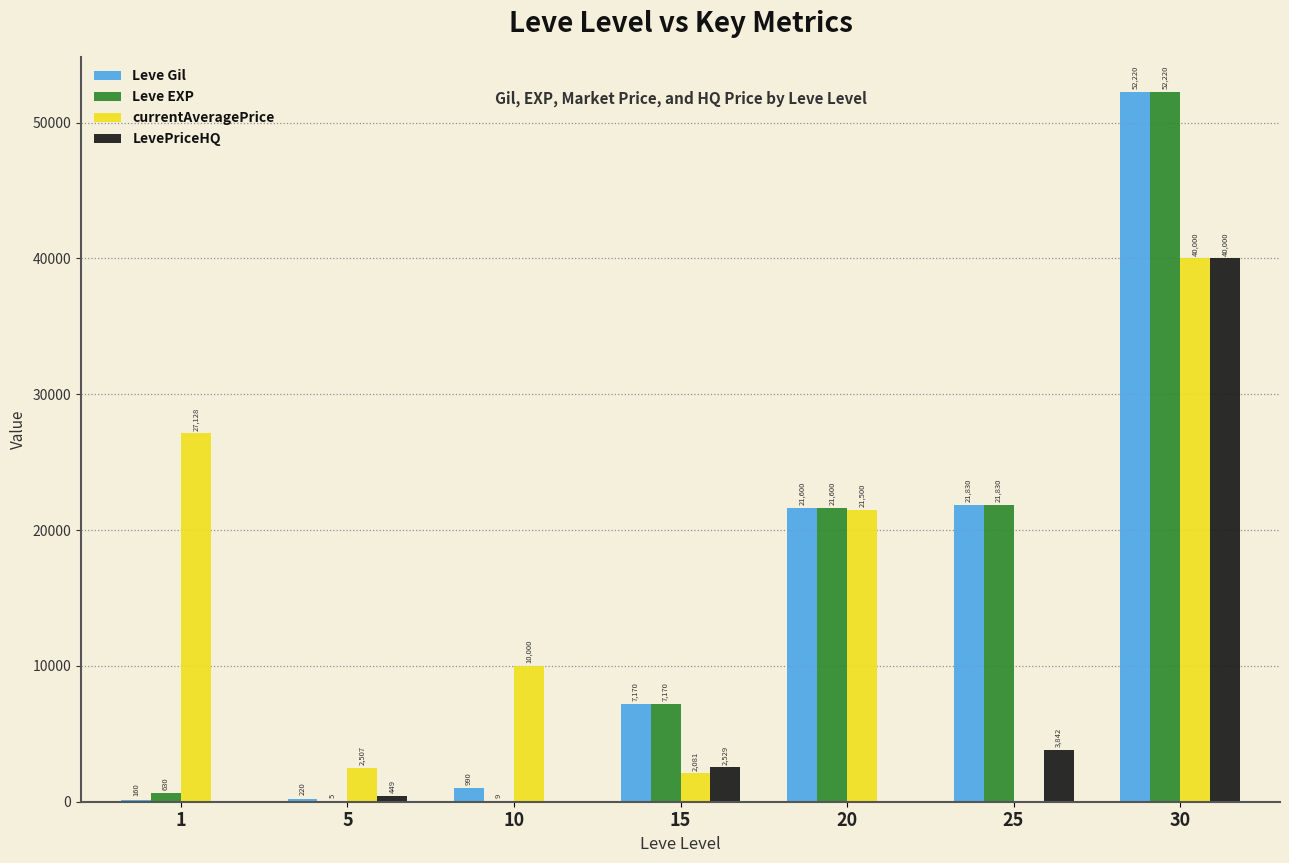

Is it true that LevePriceHQ equals 21999 at 20?

False